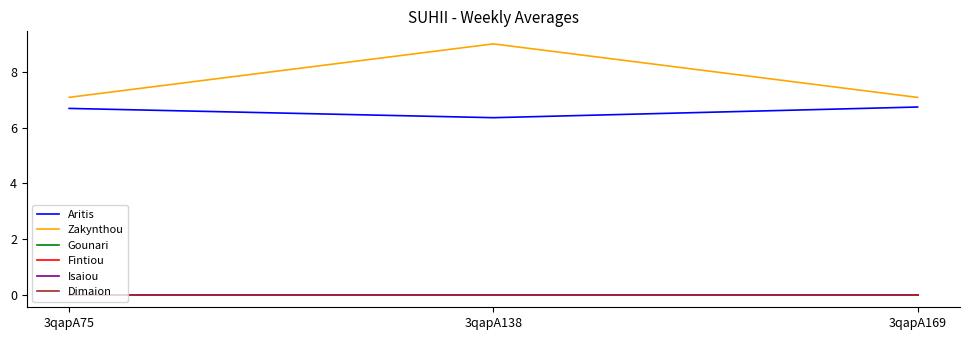

Is this an area chart (filled region under the line)?

No